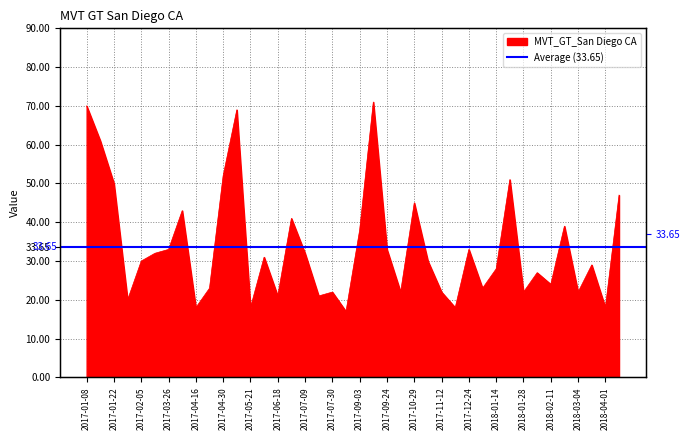

What is the ratio of the value at 2017-04-30 to the value at 2017-04-23?

2.3